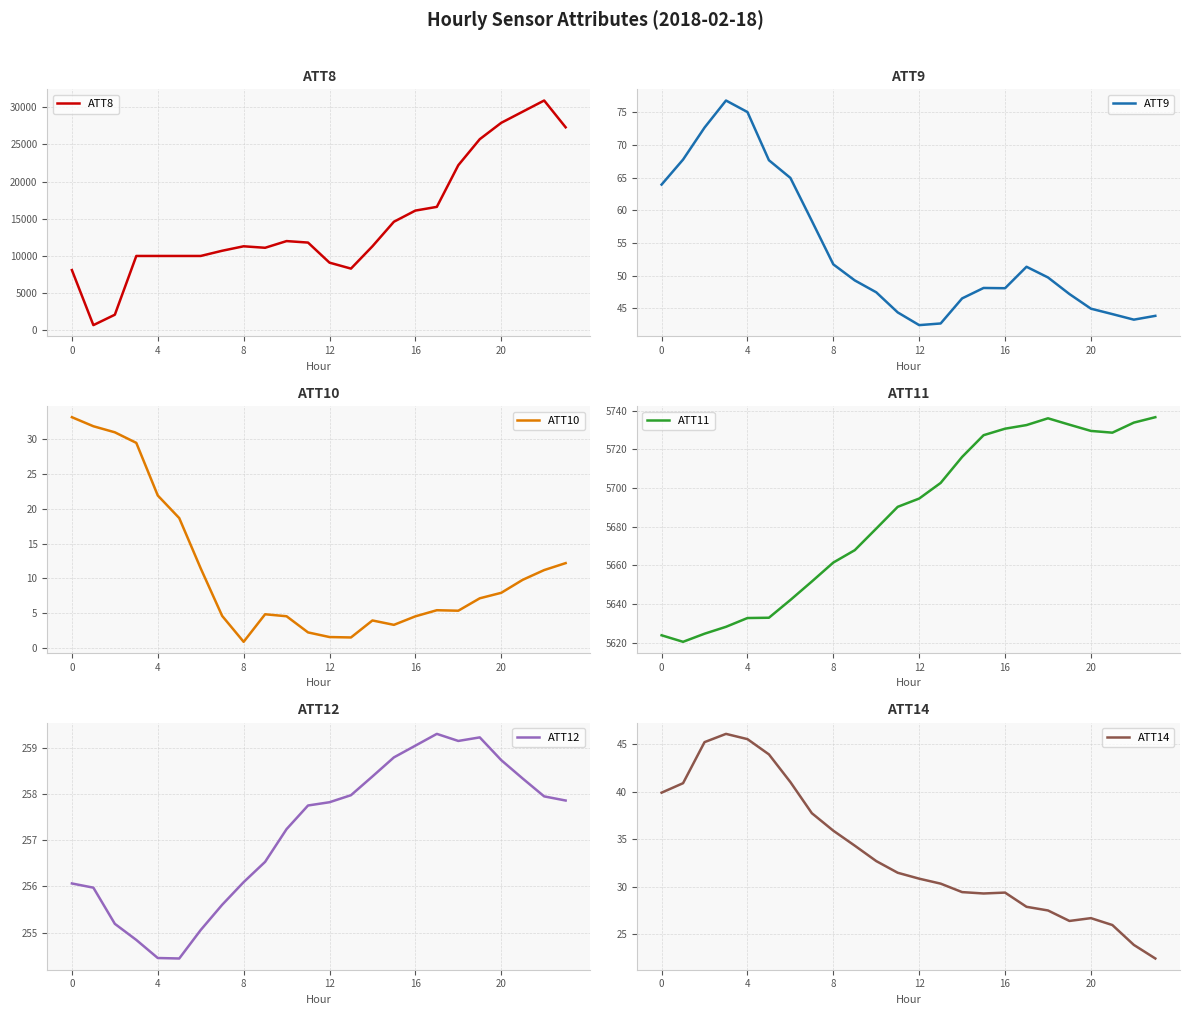

Which series has the largest range (max minus min)?

ATT8